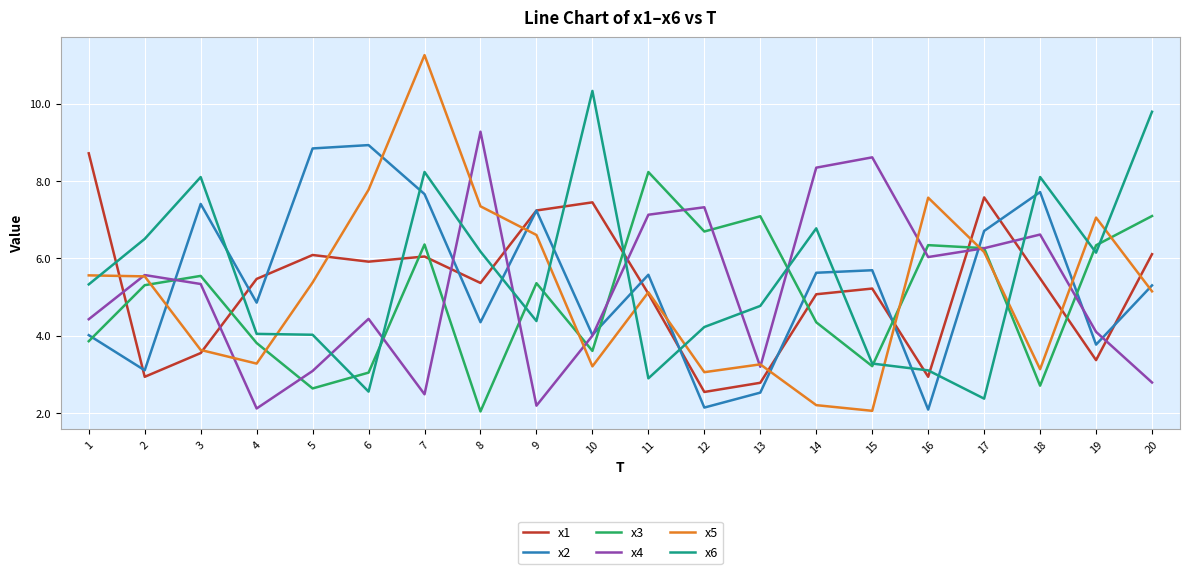

What is the maximum value shown in the chart?

11.3